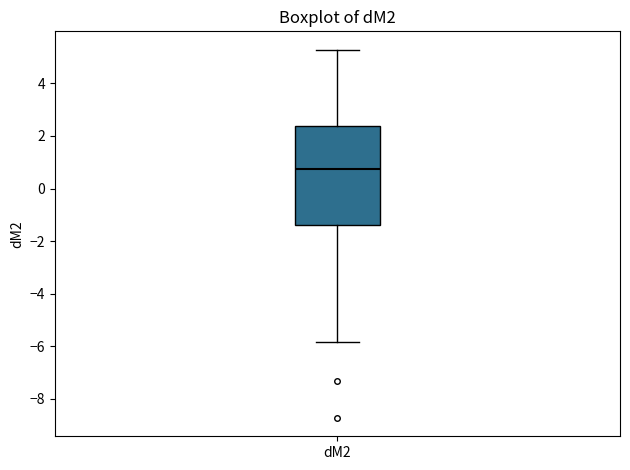

Read this box plot against the y-axis: the position of the median line, the range covered by the box, and the ends of both whiskers. The values are not printed on the chart, so give them approximately, as read against the axis.

median 0.8, box -1.4 to 2.4, whiskers -5.8 to 5.2